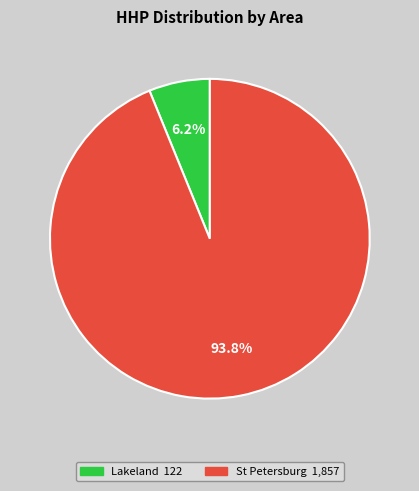

Does any single category account for the majority?

Yes